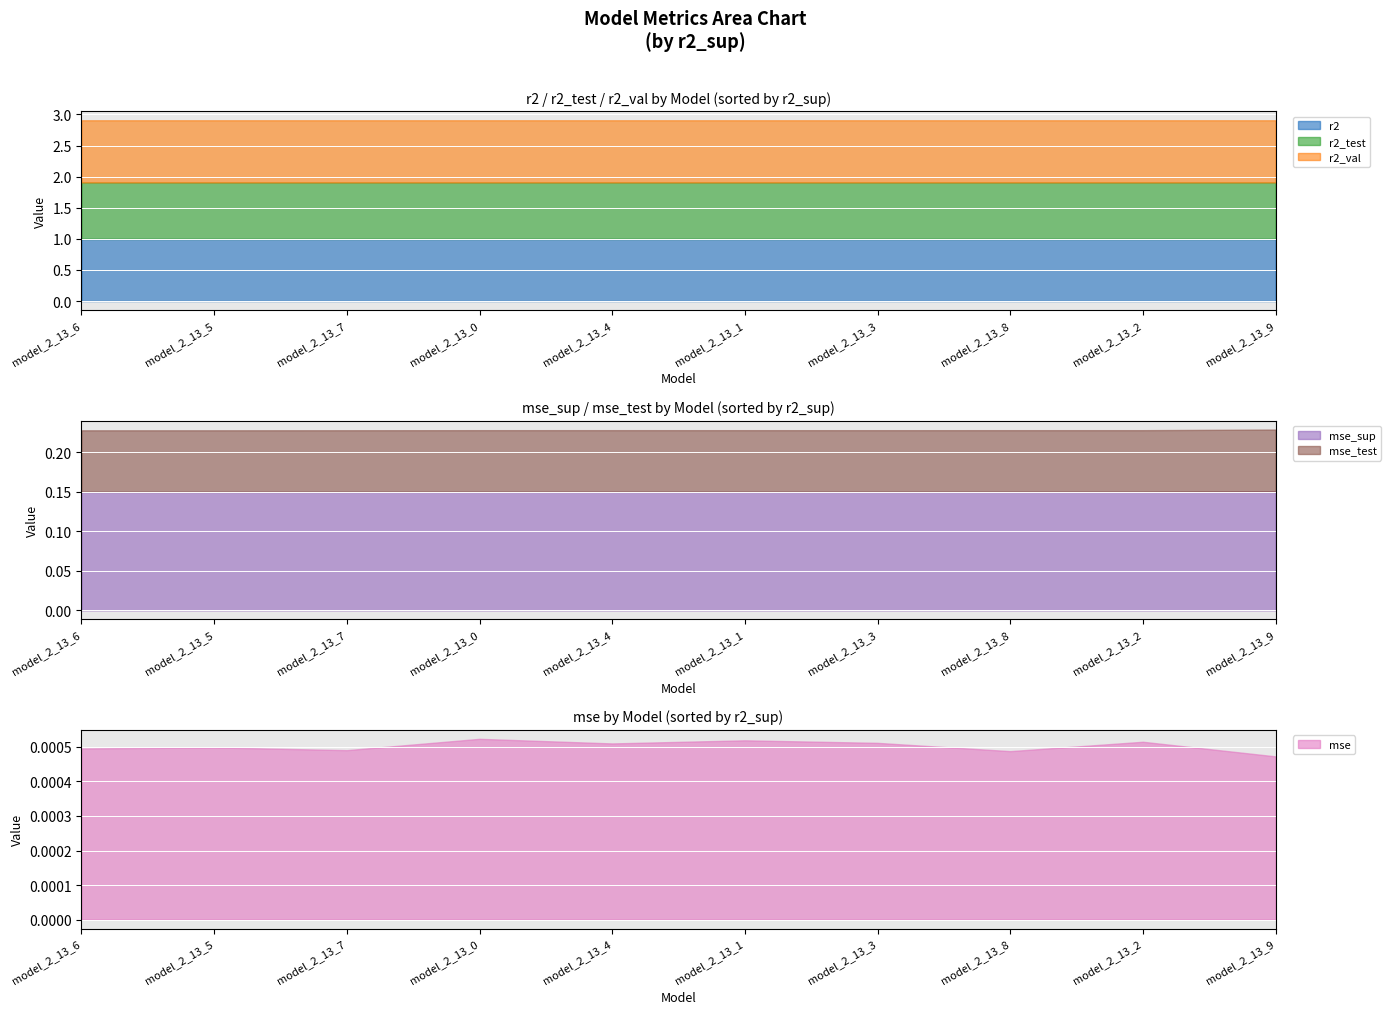

Which series has the largest total across all categories?

r2_val